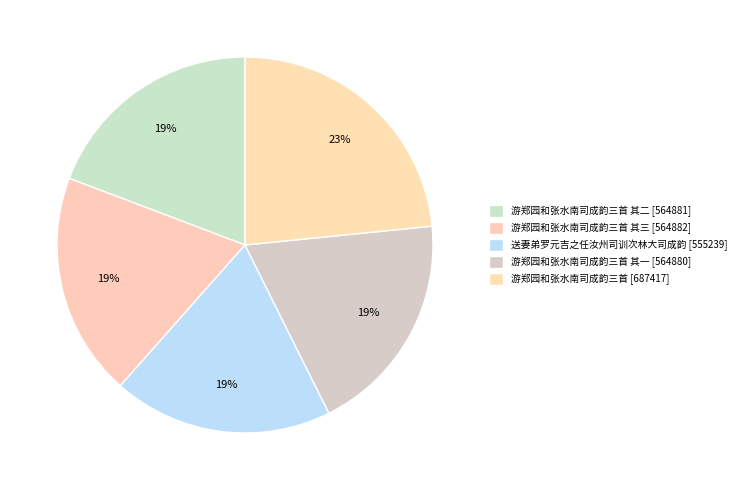

How many segments does this pie chart have?

5